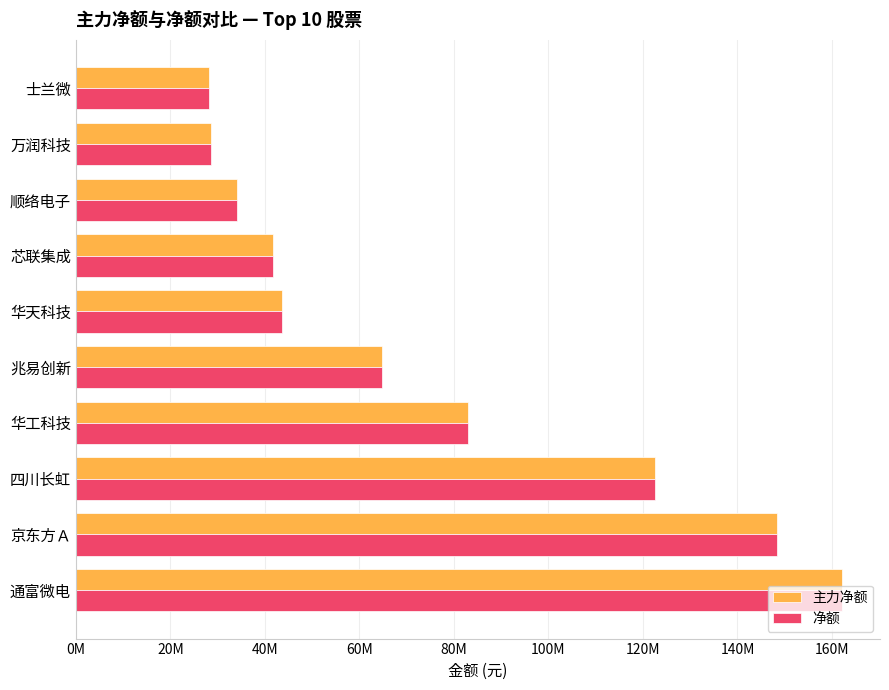

What are all the series names shown in the legend?

主力净额, 净额